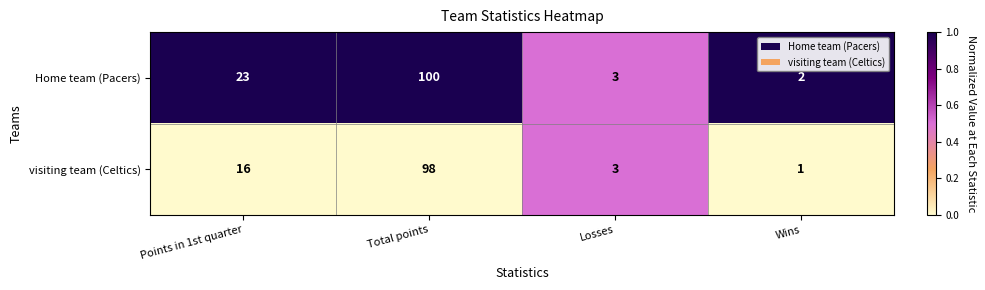

Reading left to right, transcribe all the data shown in this chart.

Home team (Pacers): Points in 1st quarter=23	Total points=100	Losses=3	Wins=2
visiting team (Celtics): Points in 1st quarter=16	Total points=98	Losses=3	Wins=1